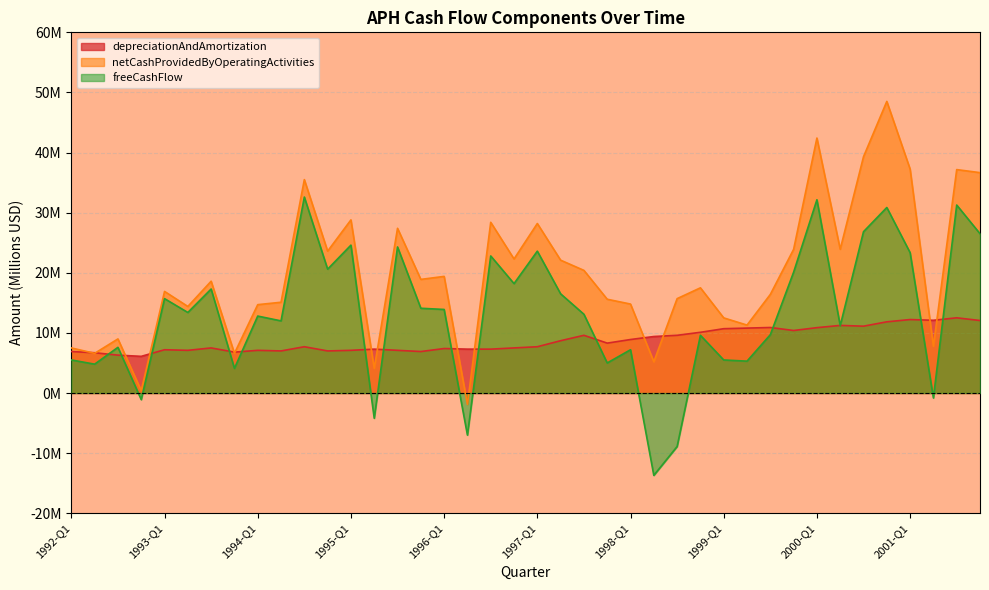

Does the chart display data point markers on the line(s)?

No